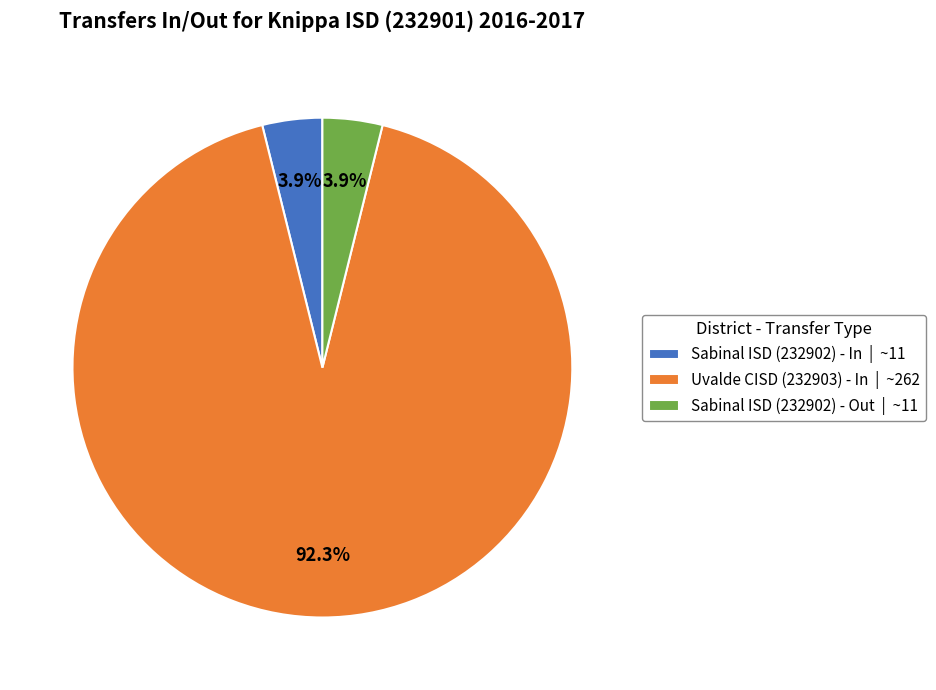

How many slices are in this pie chart?

3